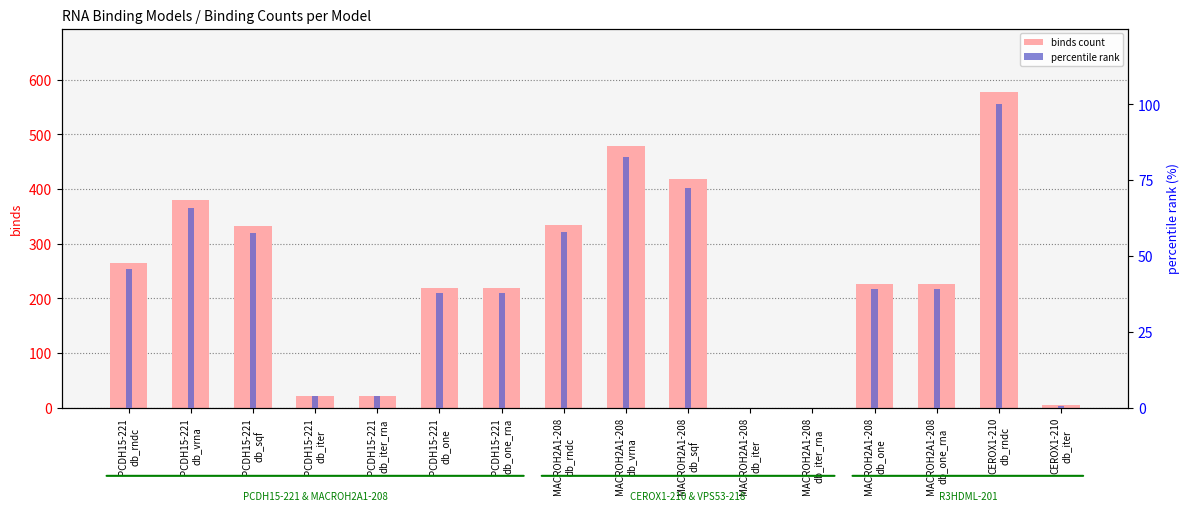

How many bars are there in each group?

2